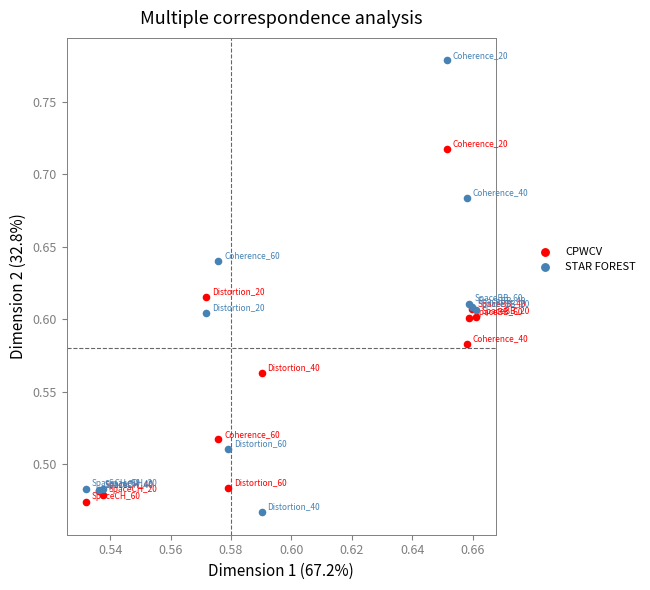

Which series has the widest spread of Y values?

STAR FOREST